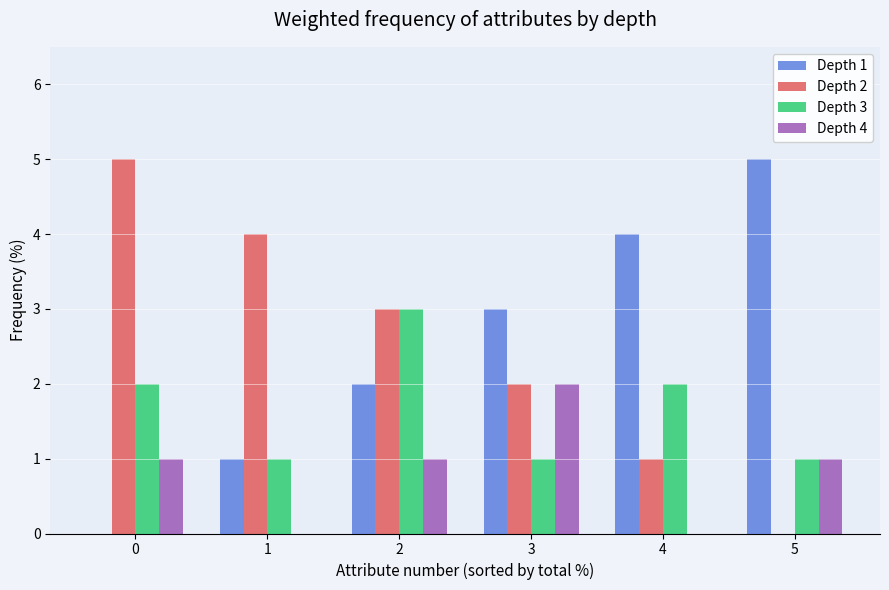

What are all the series names shown in the legend?

Depth 1, Depth 2, Depth 3, Depth 4